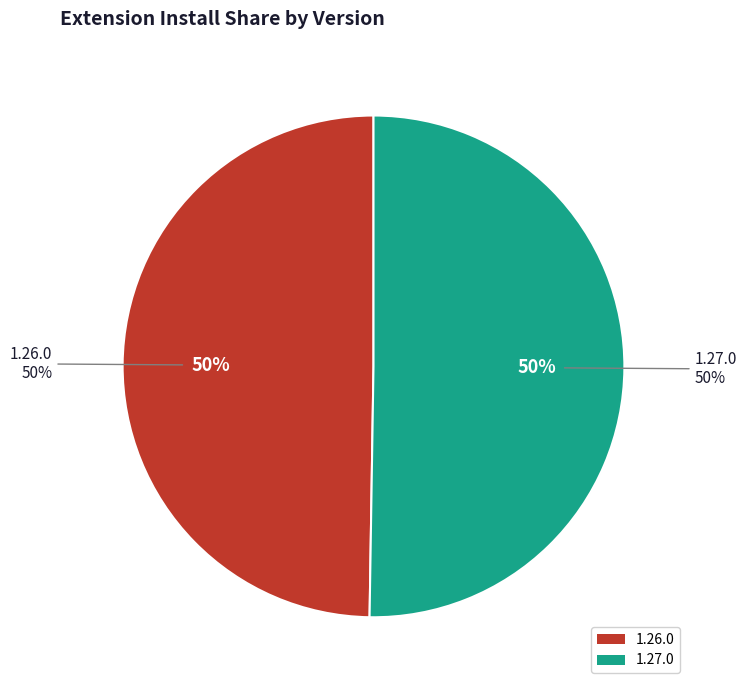

The 1.26.0 slice represents 50% of the pie. True or false?

True